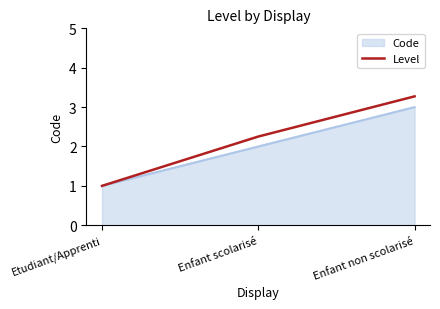

At which category is the sum across all series the highest?

Enfant non scolarisé